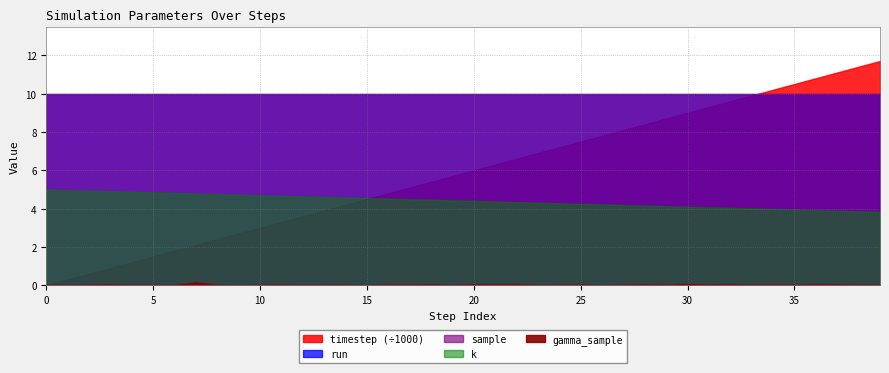

What is the sum of all run values?

400.0